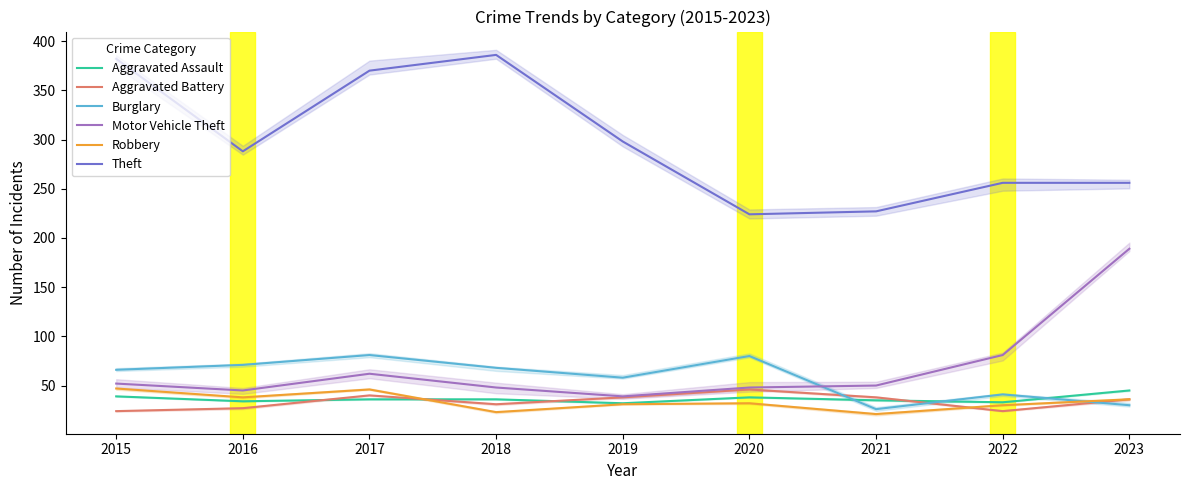

What is the difference between the Burglary values at 2015 and 2021?

40